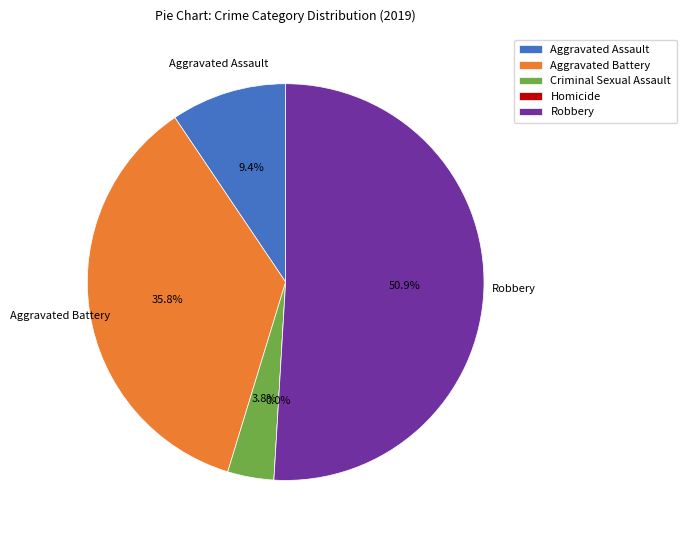

Is it true that Robbery is 51% of the pie?

True